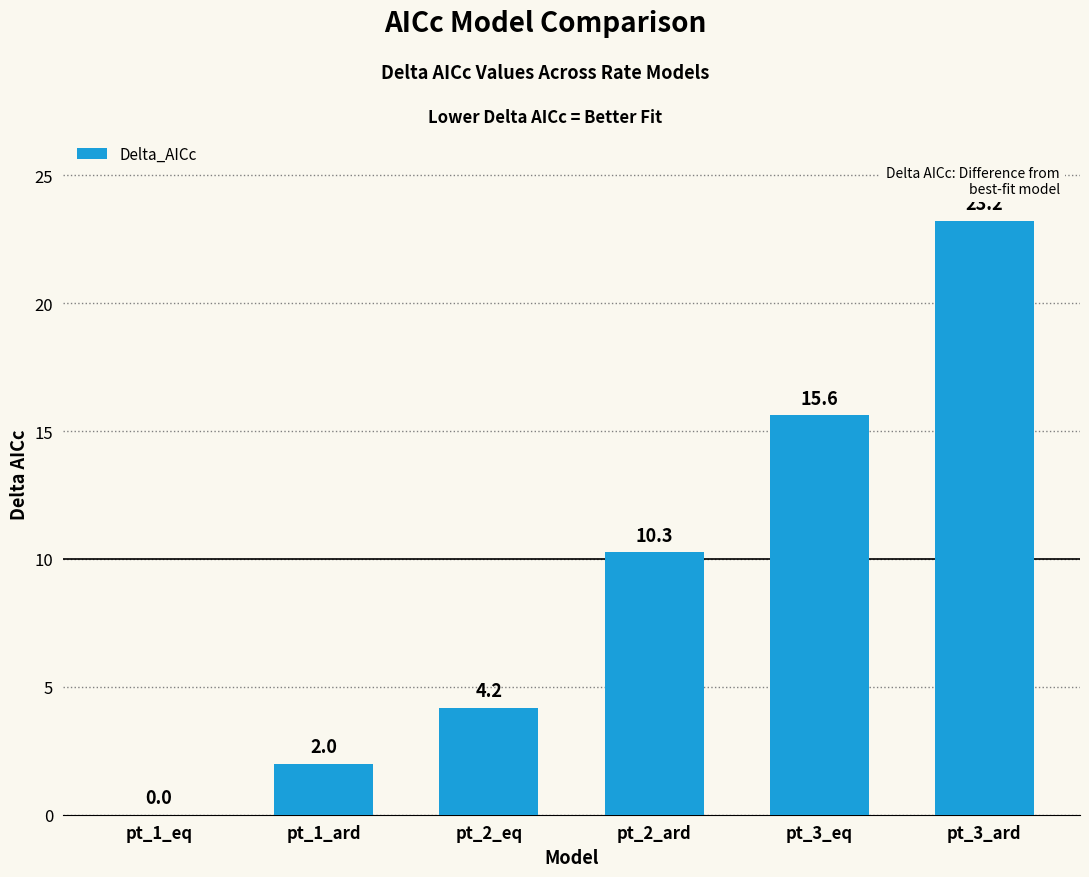

What is the sum of the values at pt_1_ard and pt_3_eq?

17.6